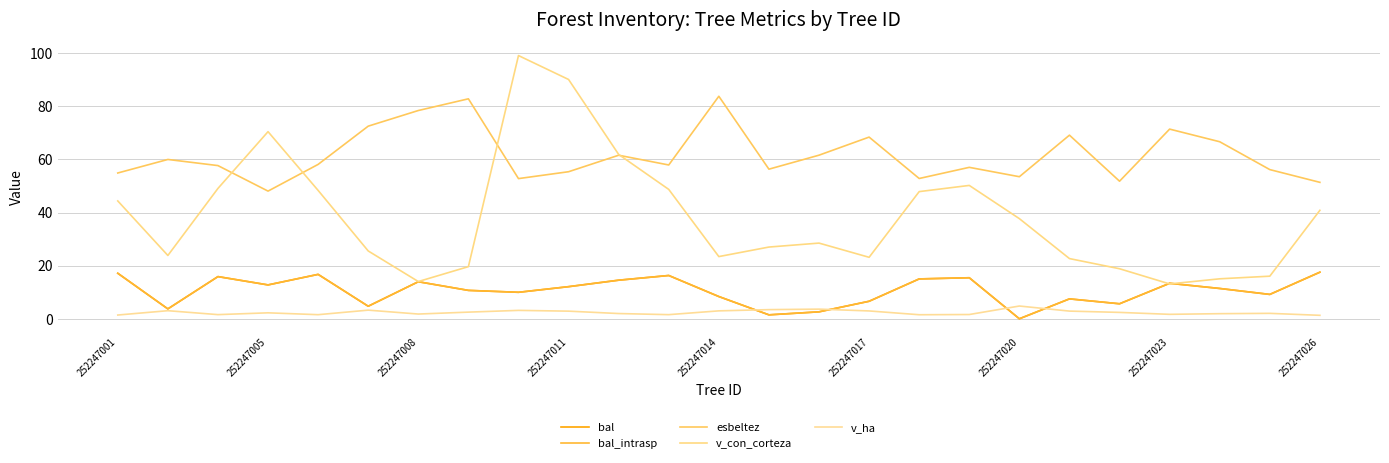

How many lines are shown in the chart?

5